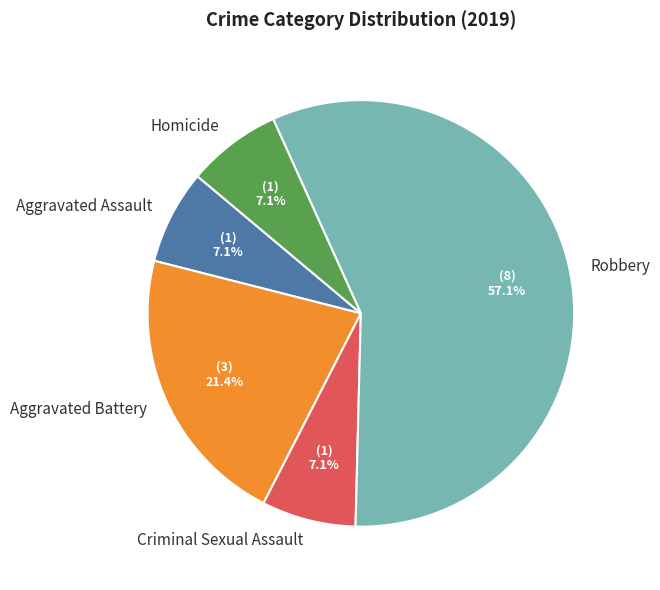

How many slices are in this pie chart?

5